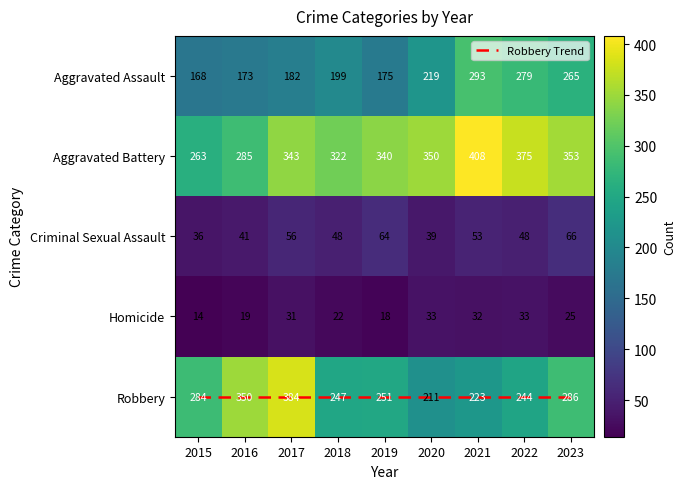

What is the sum of all Homicide values?

227